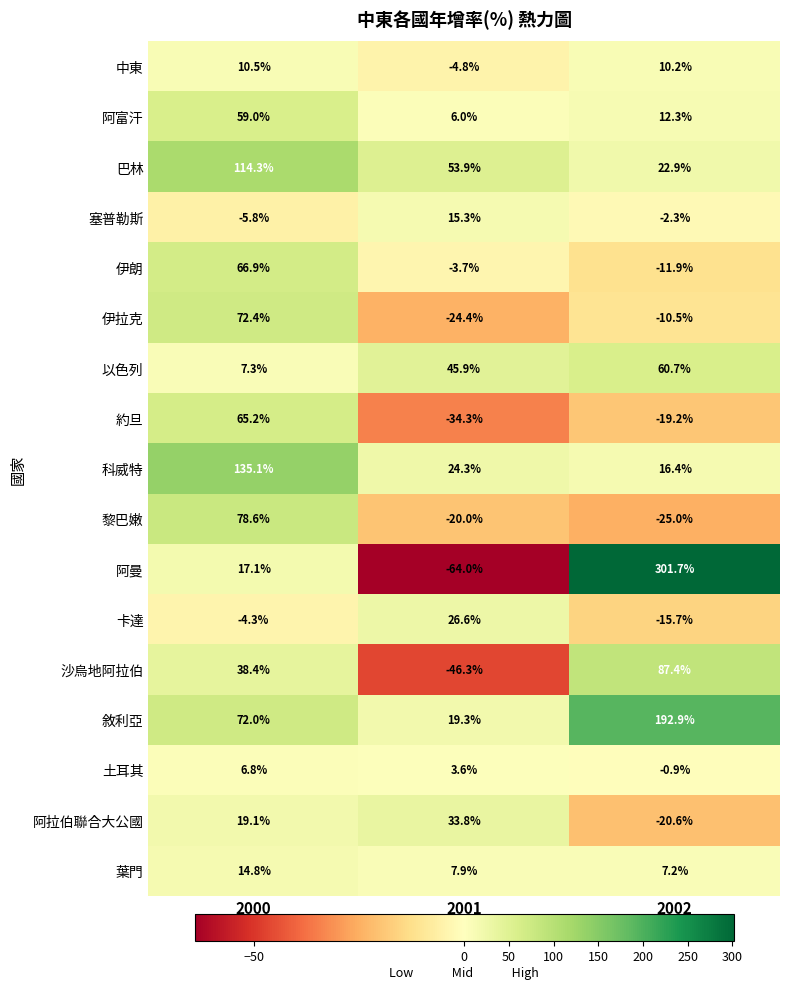

Which series has the largest range (max minus min)?

阿曼